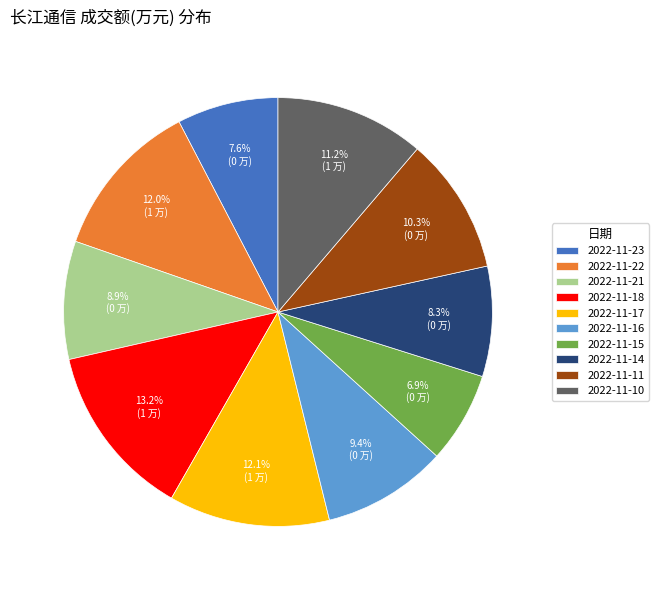

Which has a higher value, 2022-11-16 or 2022-11-22?

2022-11-22